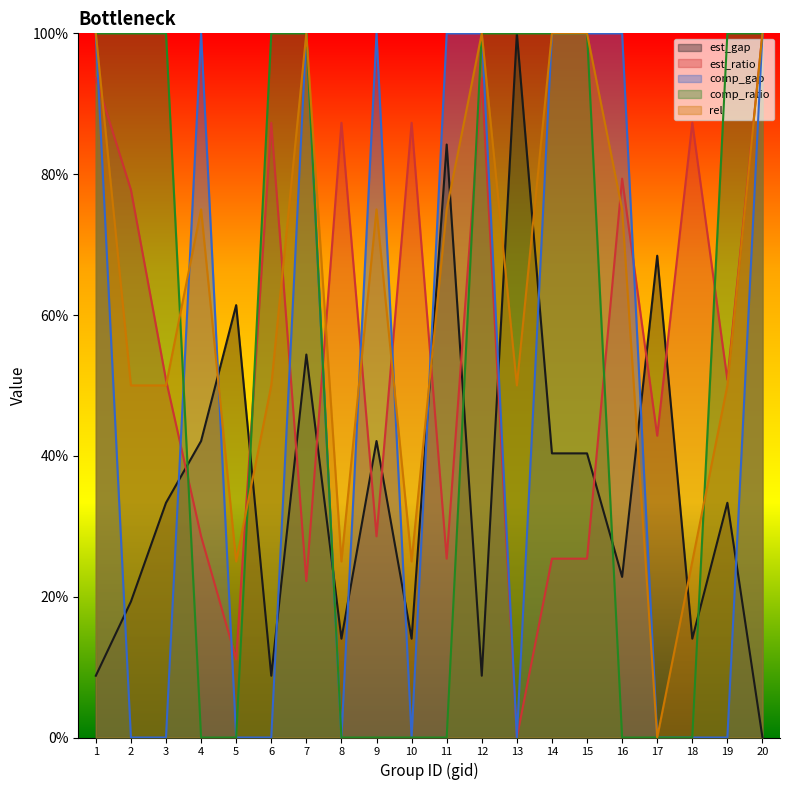

In rel, how many points are higher than both neighbors (excluding endpoints)?

4